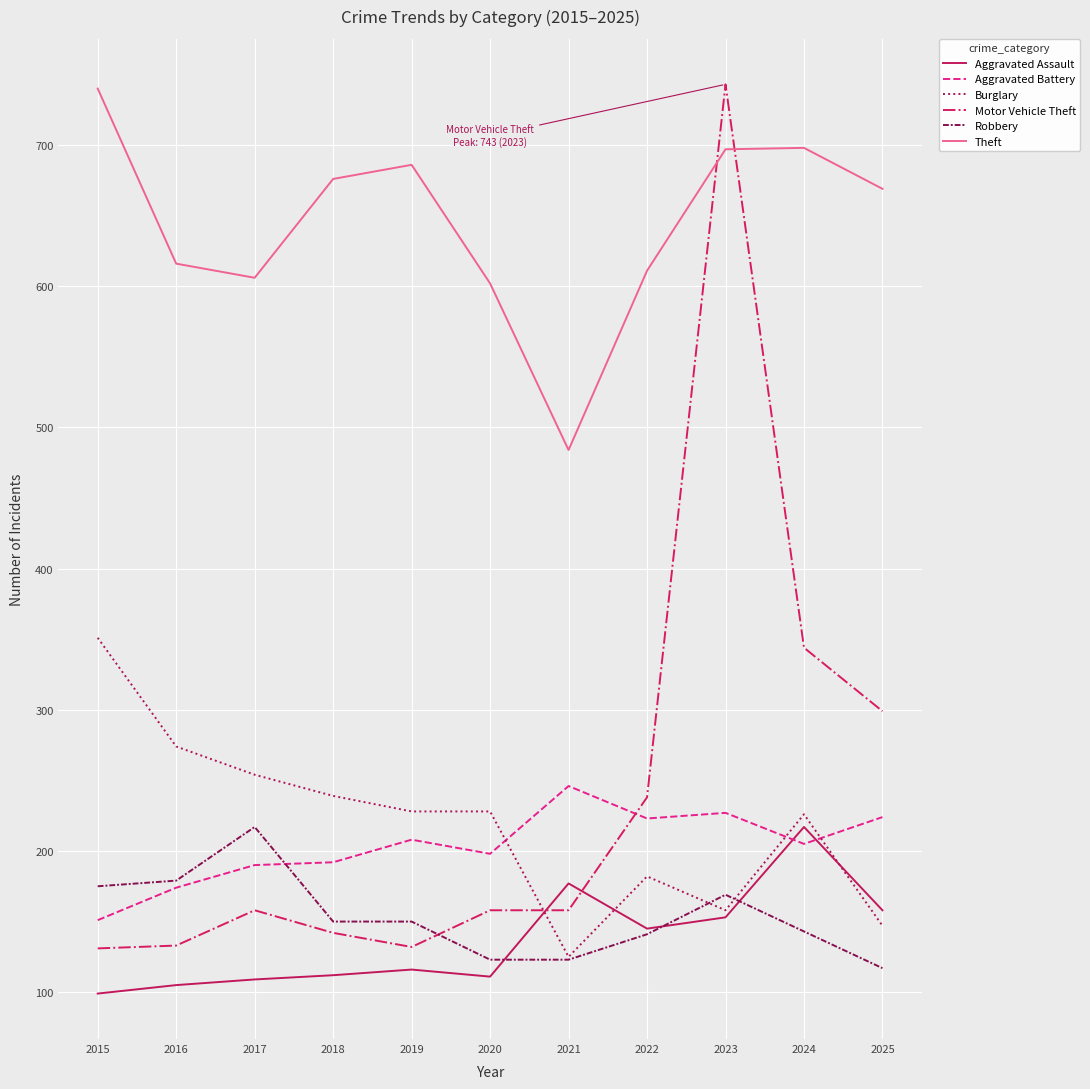

At which category is the sum across all series the highest?

2023